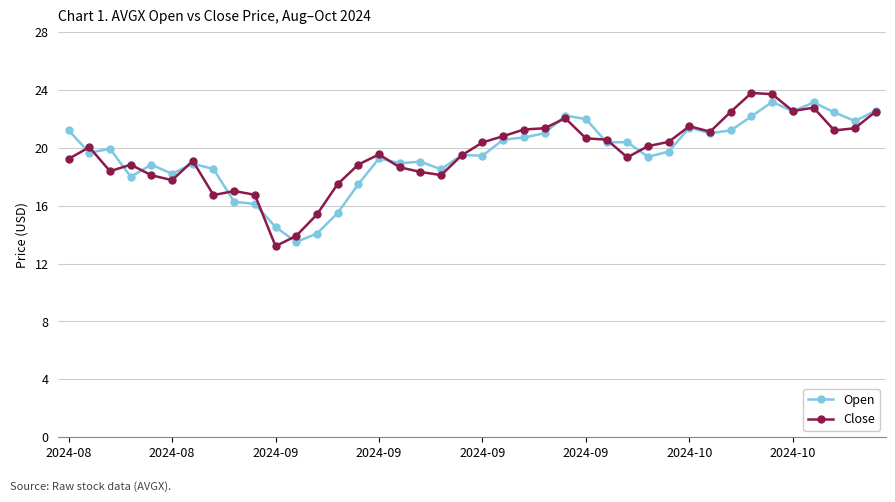

True or false: Close and Open intersect in this chart.

True